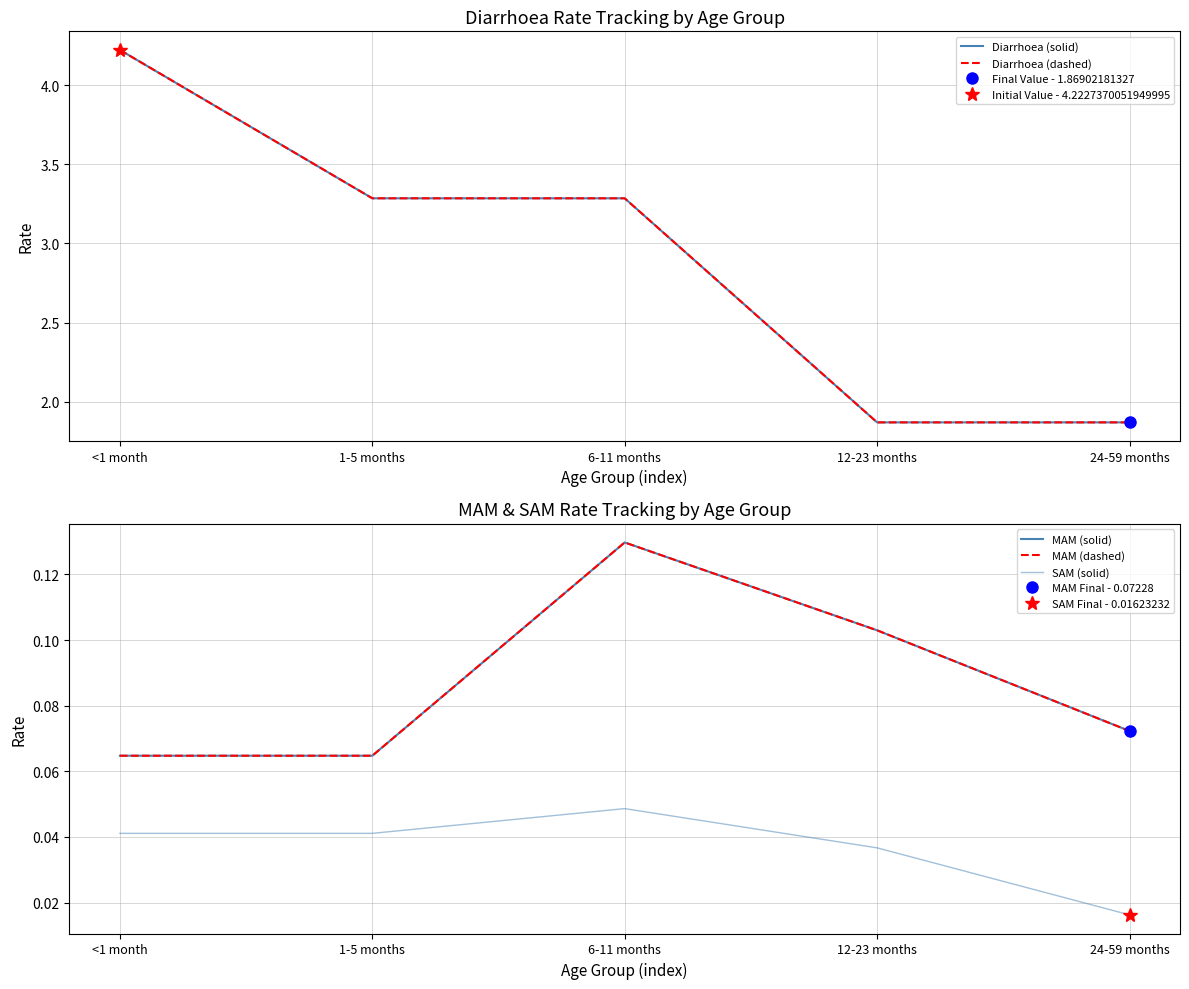

Reading right to left, transcribe all the data shown in this chart.

Diarrhoea (solid): 24-59 months=1.9	12-23 months=1.9	6-11 months=3.3	1-5 months=3.3	<1 month=4.2
Diarrhoea (dashed): 24-59 months=1.9	12-23 months=1.9	6-11 months=3.3	1-5 months=3.3	<1 month=4.2
MAM (solid): 24-59 months=0.1	12-23 months=0.1	6-11 months=0.1	1-5 months=0.1	<1 month=0.1
MAM (dashed): 24-59 months=0.1	12-23 months=0.1	6-11 months=0.1	1-5 months=0.1	<1 month=0.1
SAM (solid): 24-59 months=0.0	12-23 months=0.0	6-11 months=0.0	1-5 months=0.0	<1 month=0.0